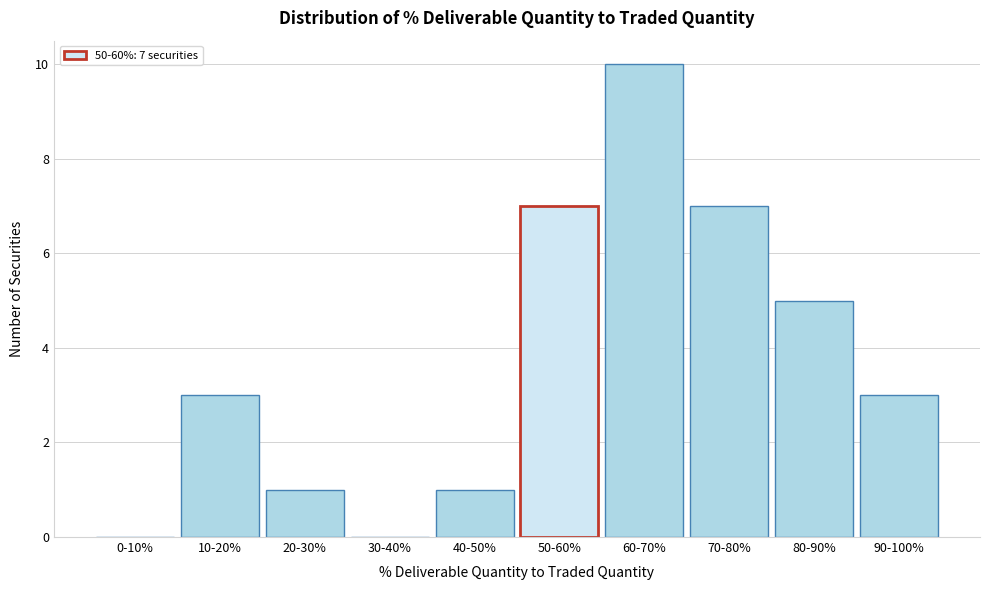

What is the maximum value shown in the chart?

10